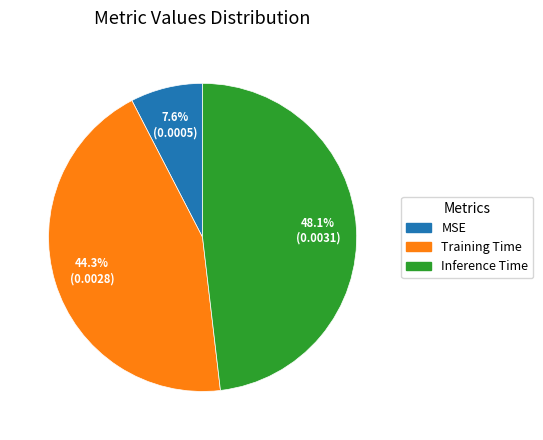

What is the largest slice in the pie chart?

Inference Time